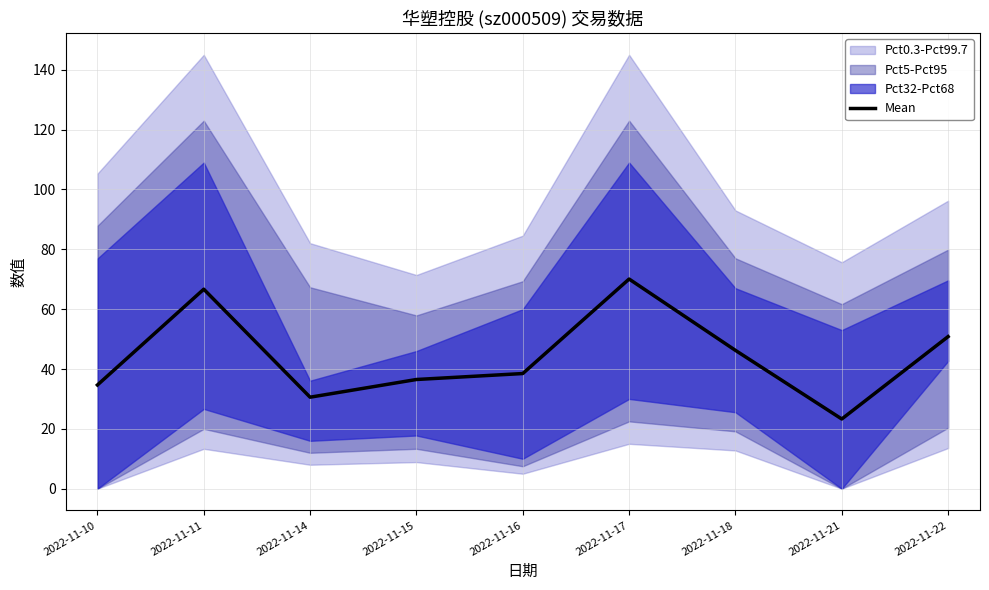

Reading left to right, list all the values displayed in this chart.

2022-11-10=34.7	2022-11-11=66.7	2022-11-14=30.6	2022-11-15=36.5	2022-11-16=38.5	2022-11-17=70.1	2022-11-18=46.2	2022-11-21=23.3	2022-11-22=50.8